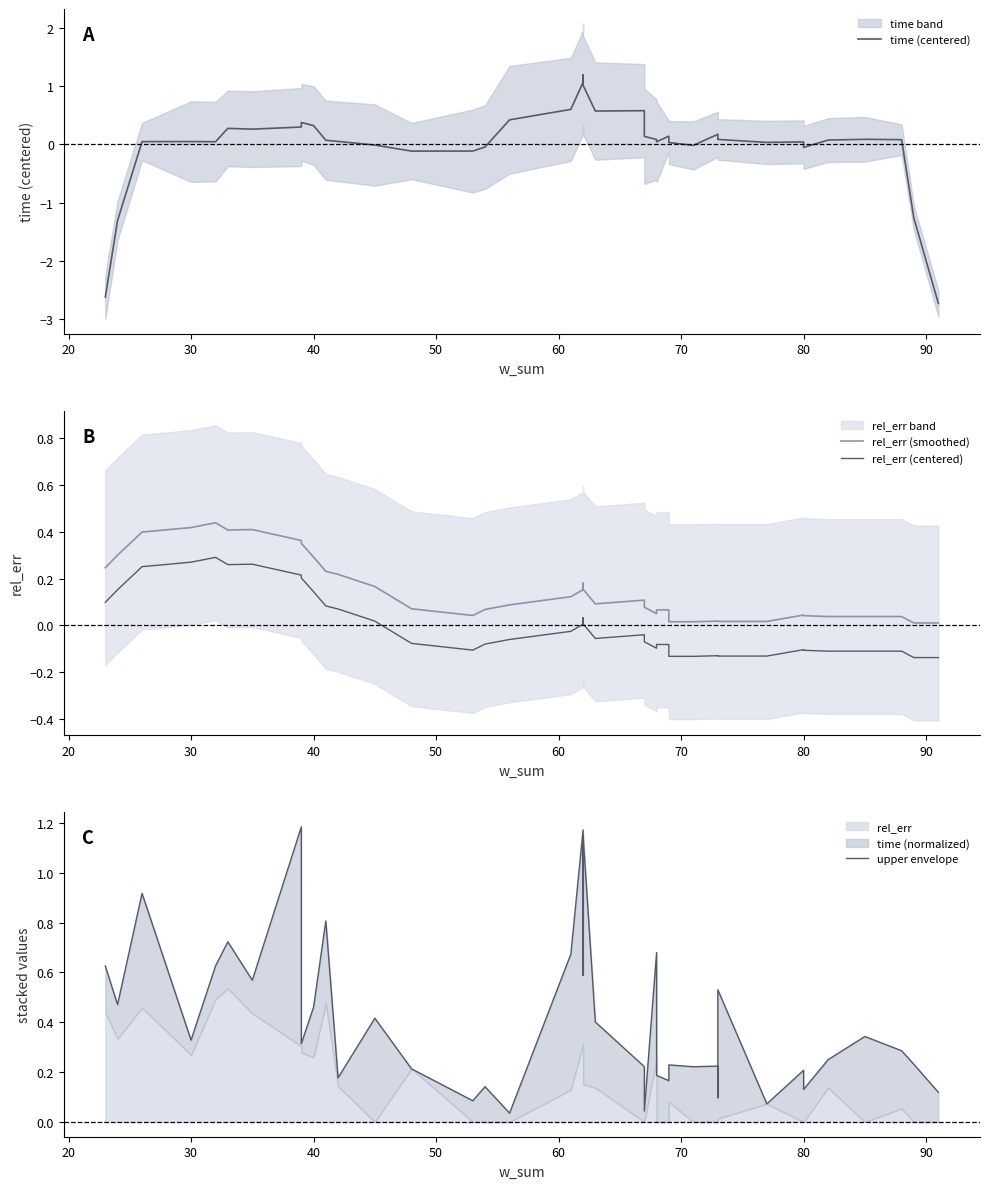

At how many categories does at least one series exceed 0?

40